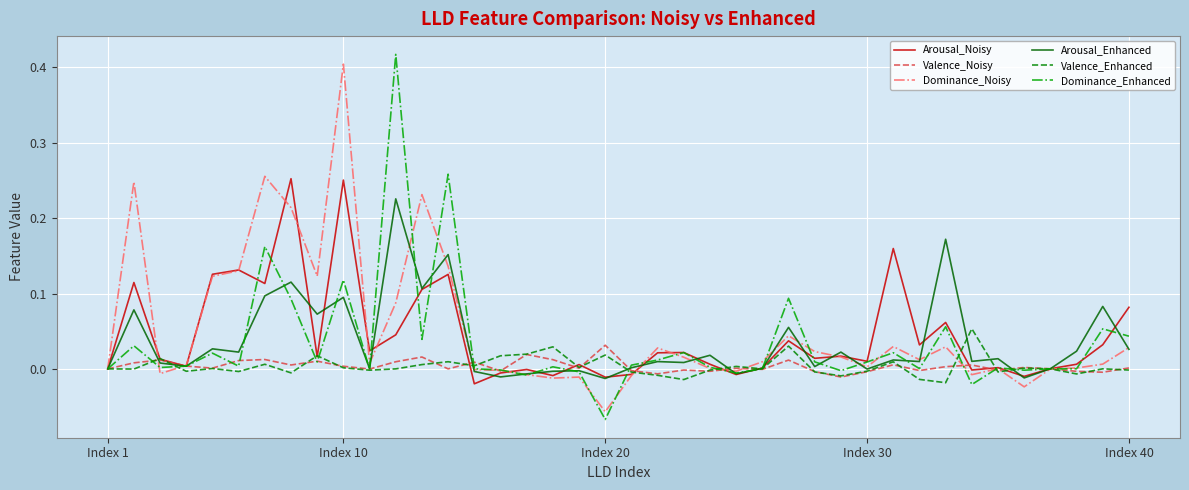

Does the chart display data point markers on the line(s)?

No